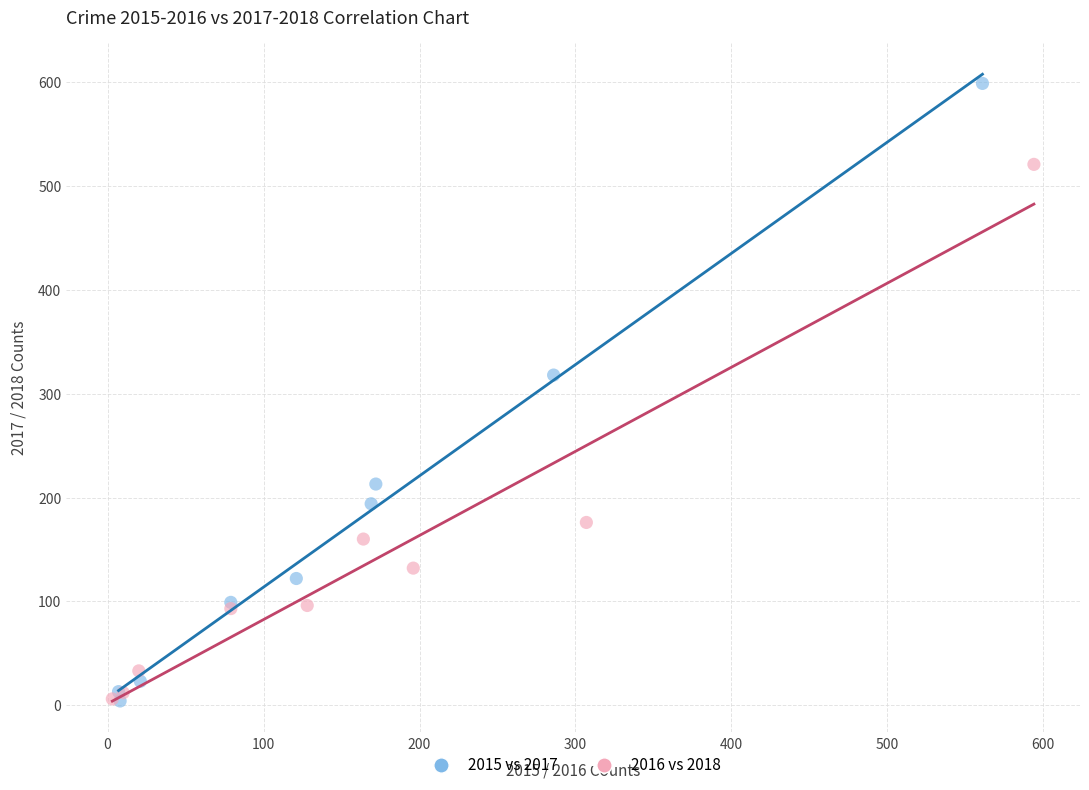

Which series contains the highest Y value?

2015 vs 2017